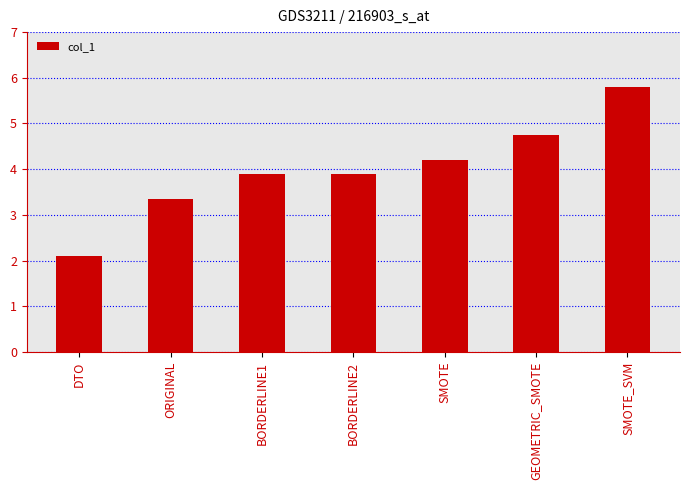

The value at SMOTE is 4.2. True or false?

True